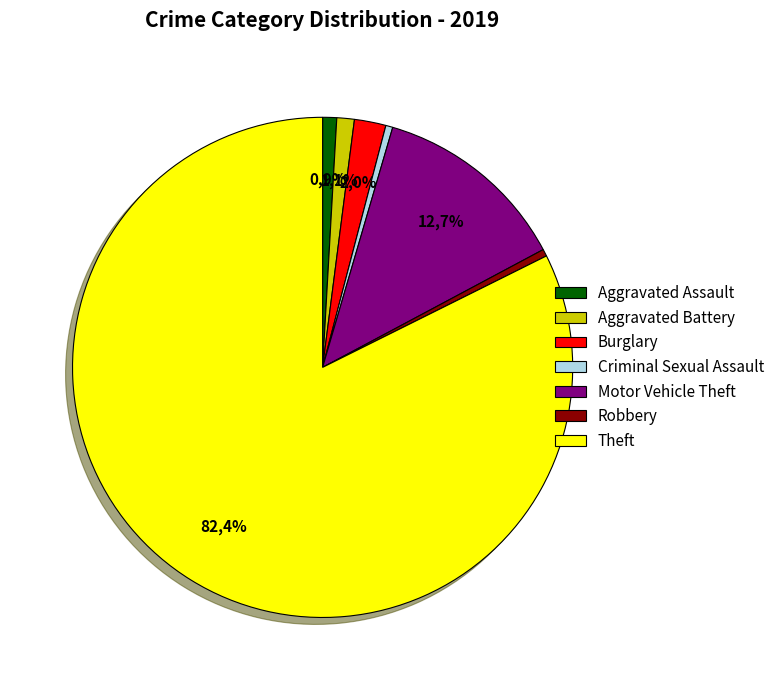

The Aggravated Assault slice represents 1% of the pie. True or false?

True